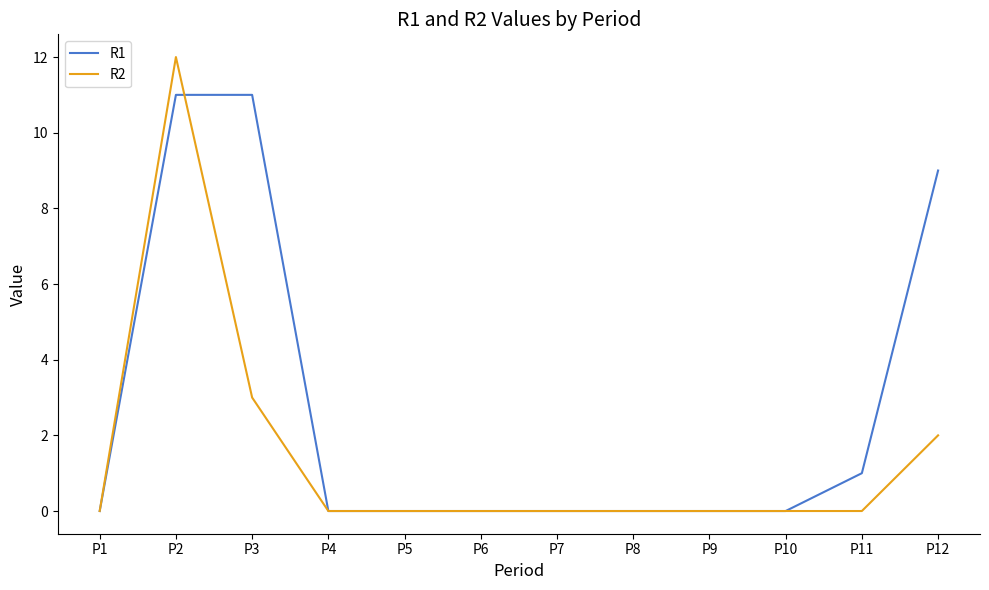

How many lines are shown in the chart?

2